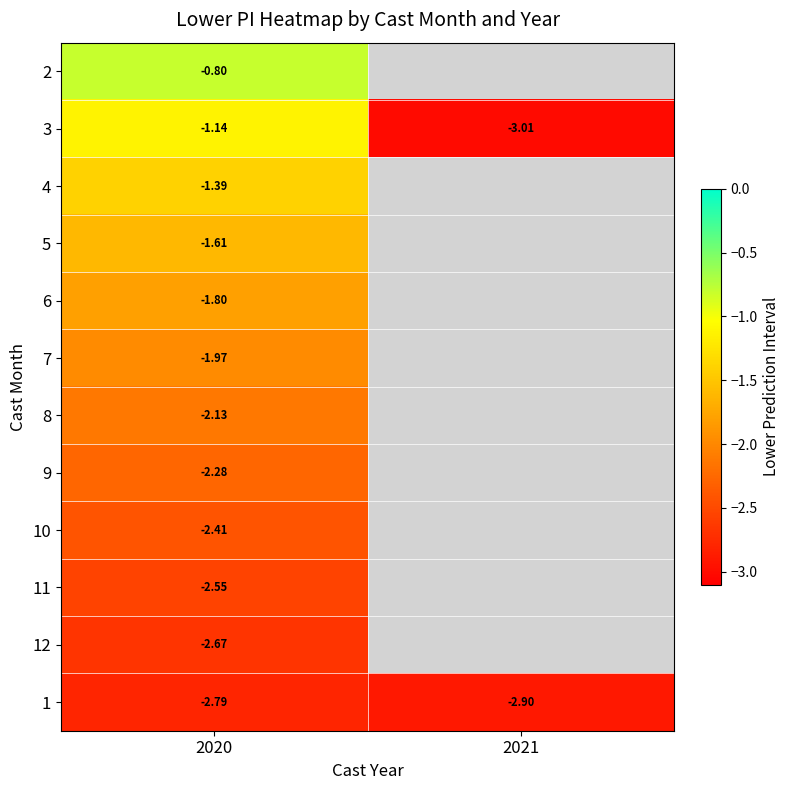

Is the value of 6 at 2020 greater than the value of 2 at 2020?

No